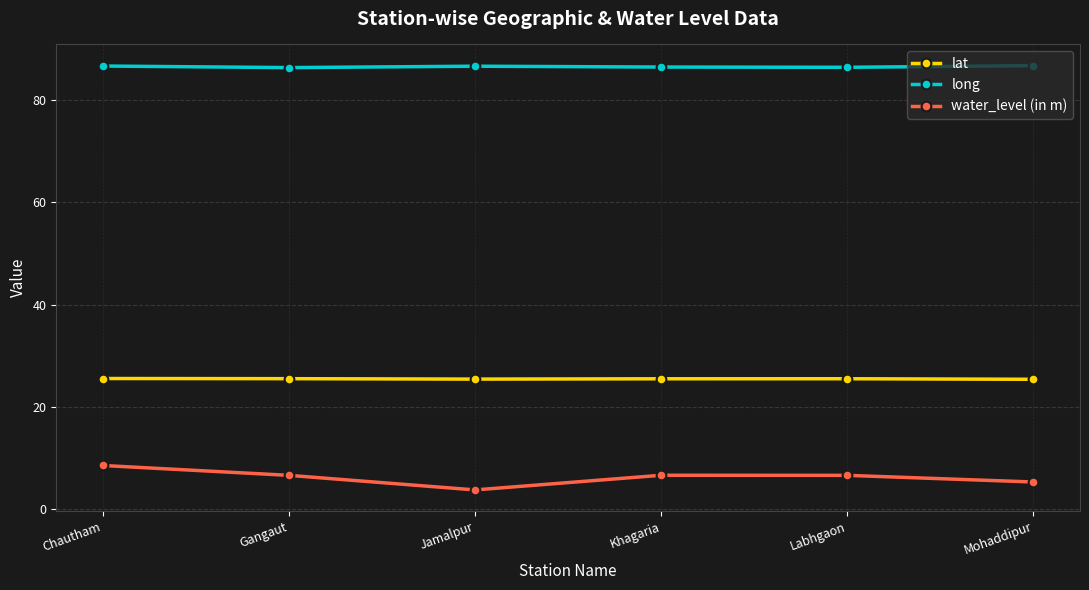

What is the average value of the lat series?

25.5